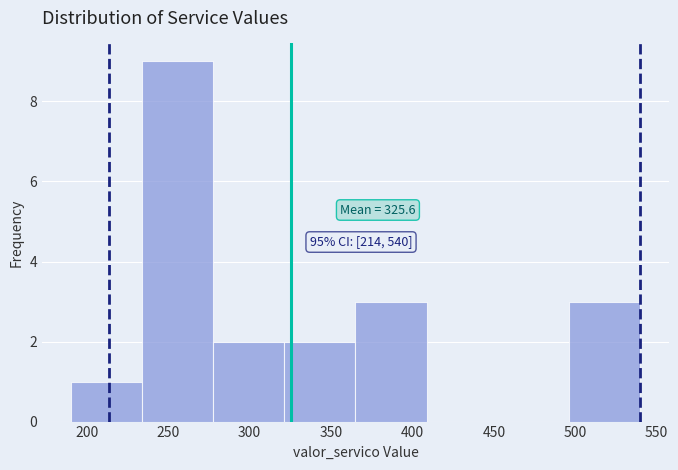

Which range on the x-axis has the tallest bar?

235 to 280